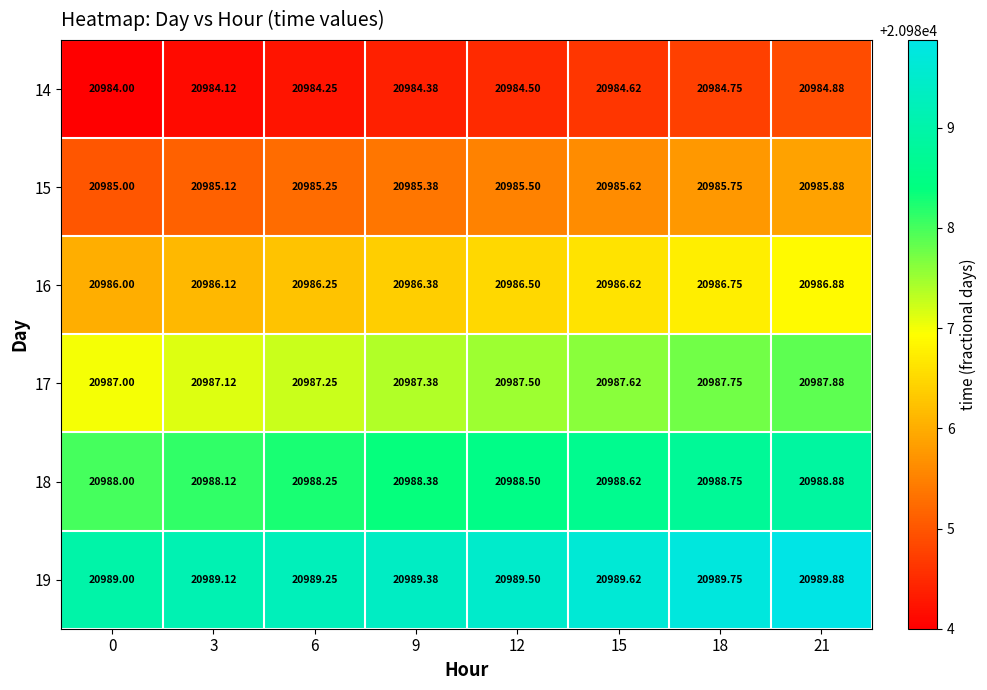

What is the difference between the highest and lowest values at 3?

5.0